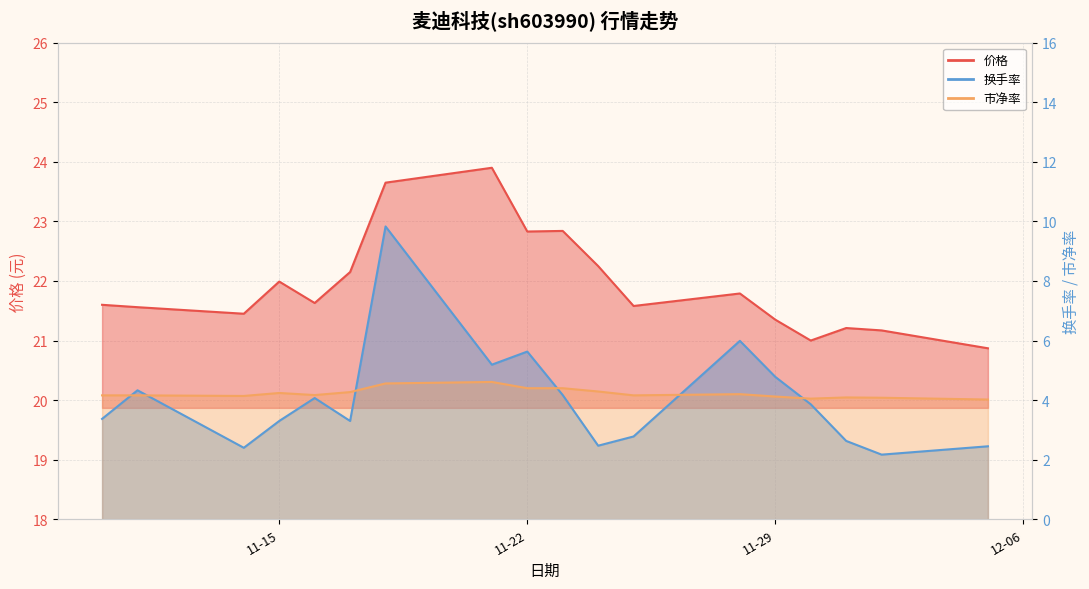

What are all the series names shown in the legend?

价格, 换手率, 市净率